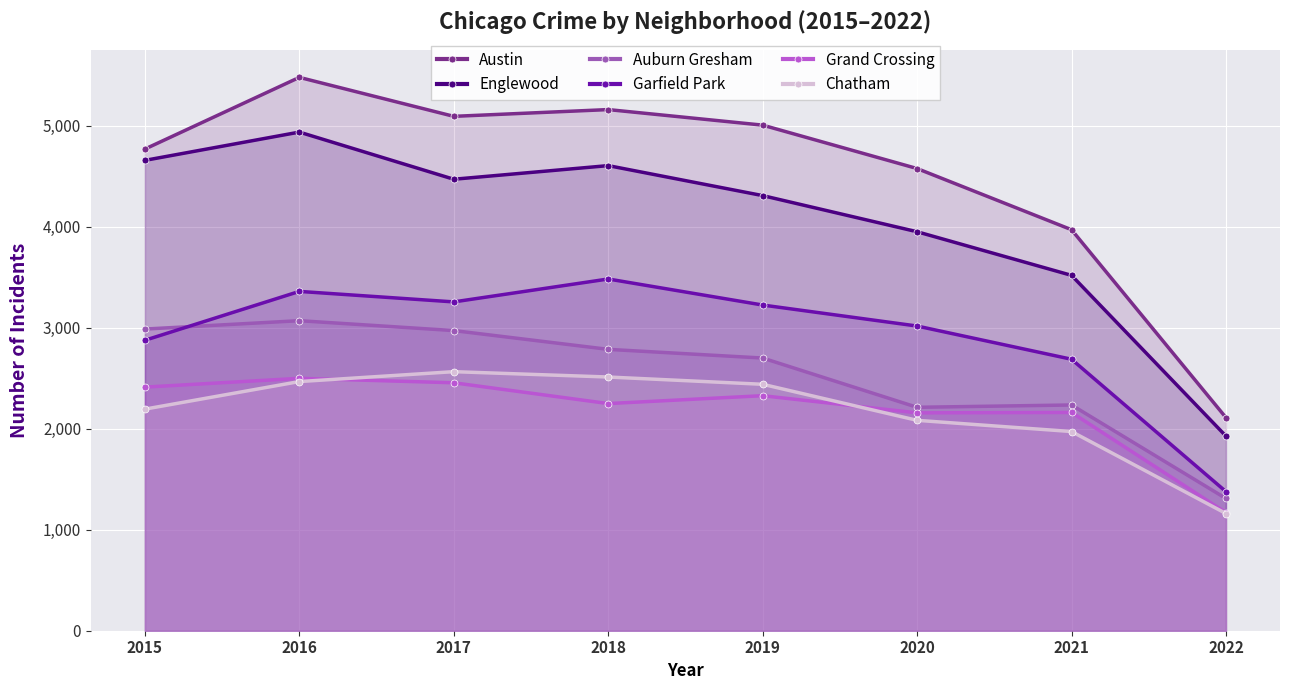

What is the sum of the Englewood values at 2021 and 2020?

7472